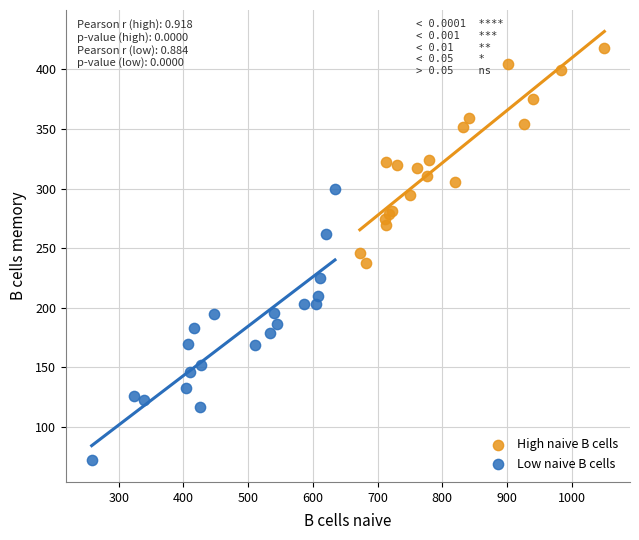

What are all the series names shown in the legend?

High naive B cells, Low naive B cells